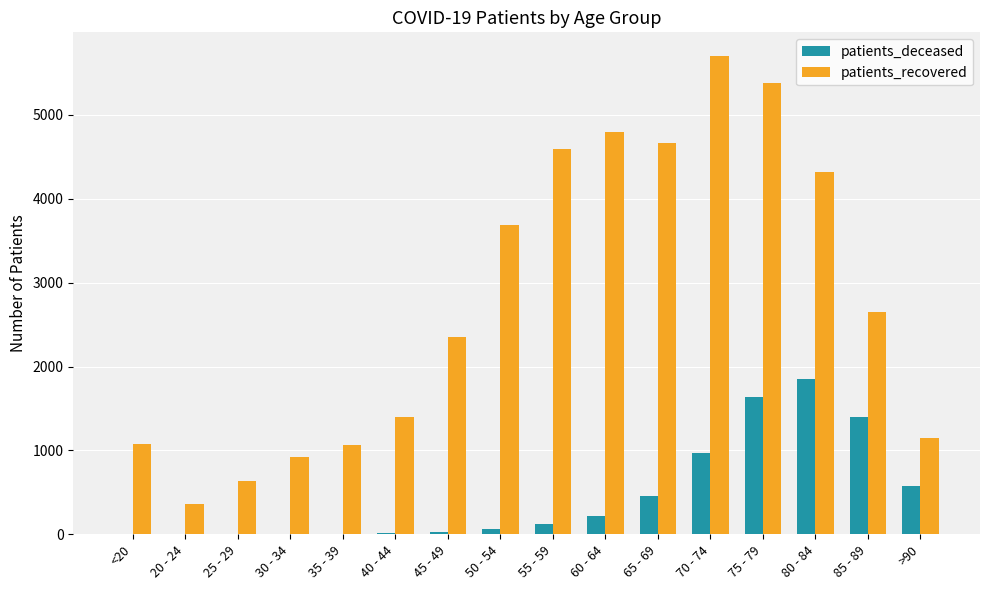

Count the number of categories in the chart.

16